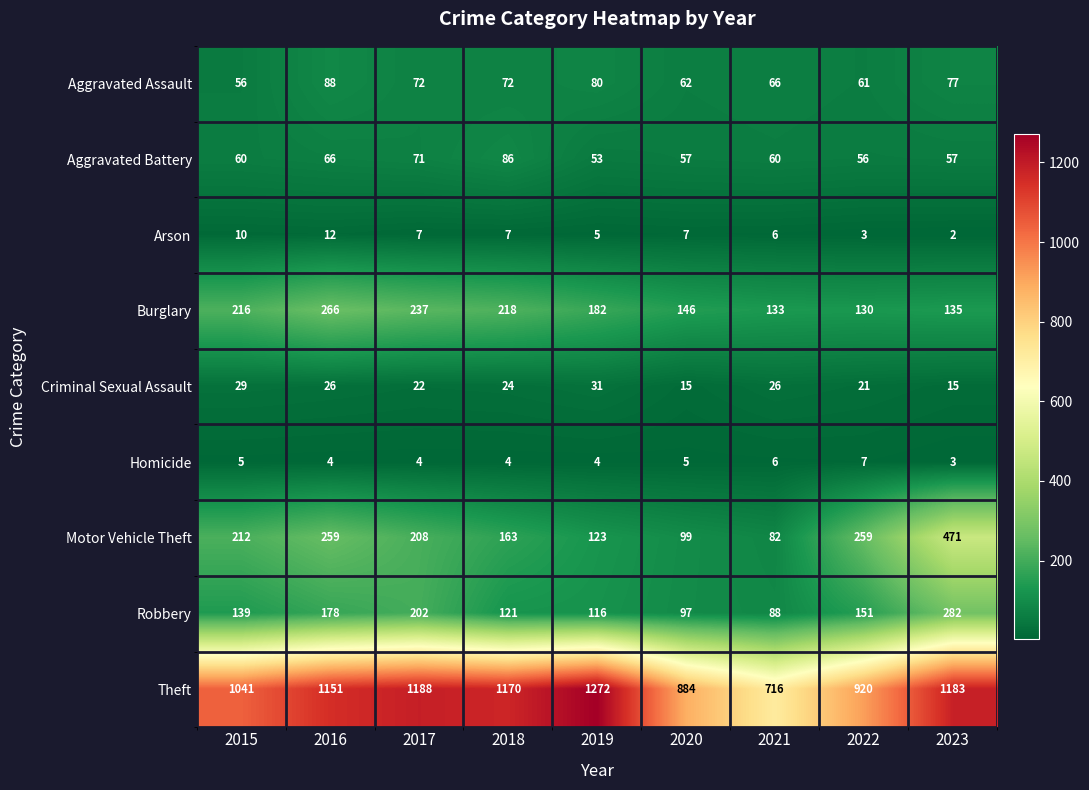

What is the difference between the Arson values at 2023 and 2019?

3